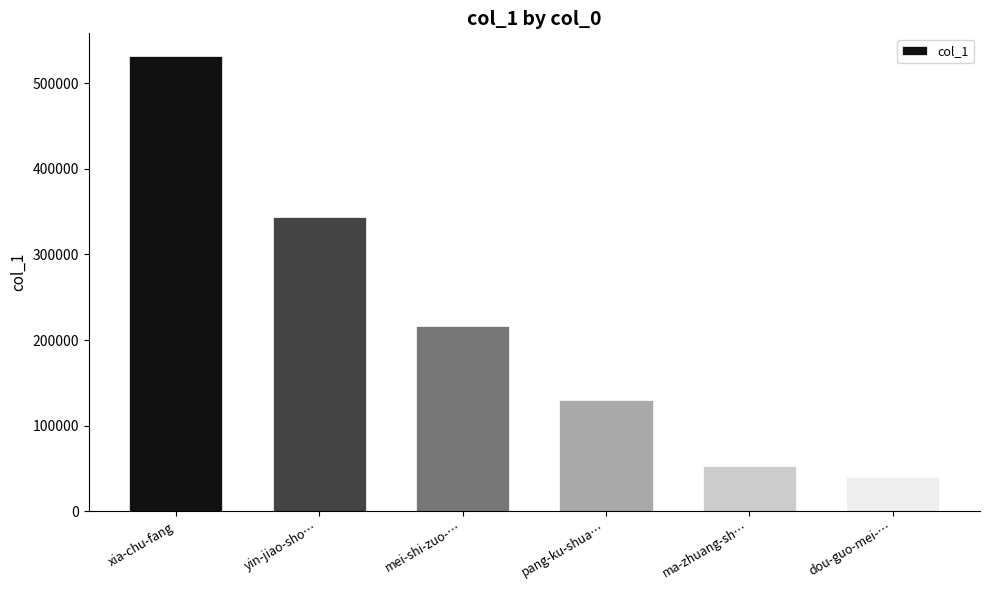

Which has a higher value, ma-zhuang-sh… or dou-guo-mei-…?

ma-zhuang-sh…